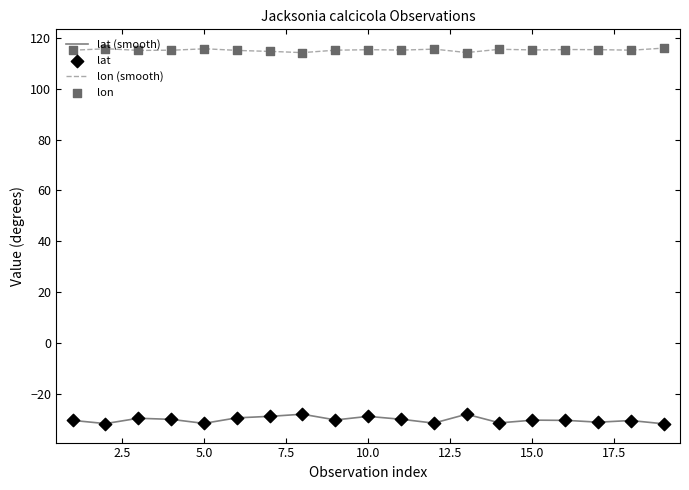

At how many categories does at least one series exceed -8?

19